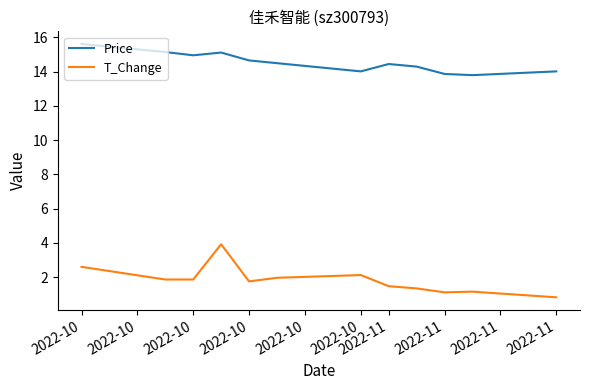

True or false: T_Change and Price intersect in this chart.

False